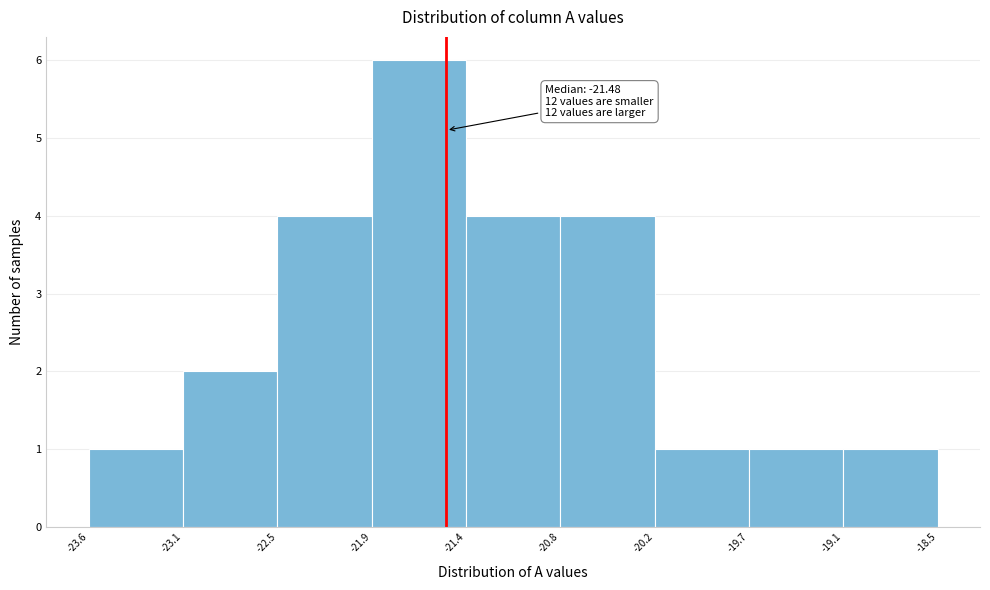

Over which range of the x-axis is the bar tallest?

-21.9 to -21.4